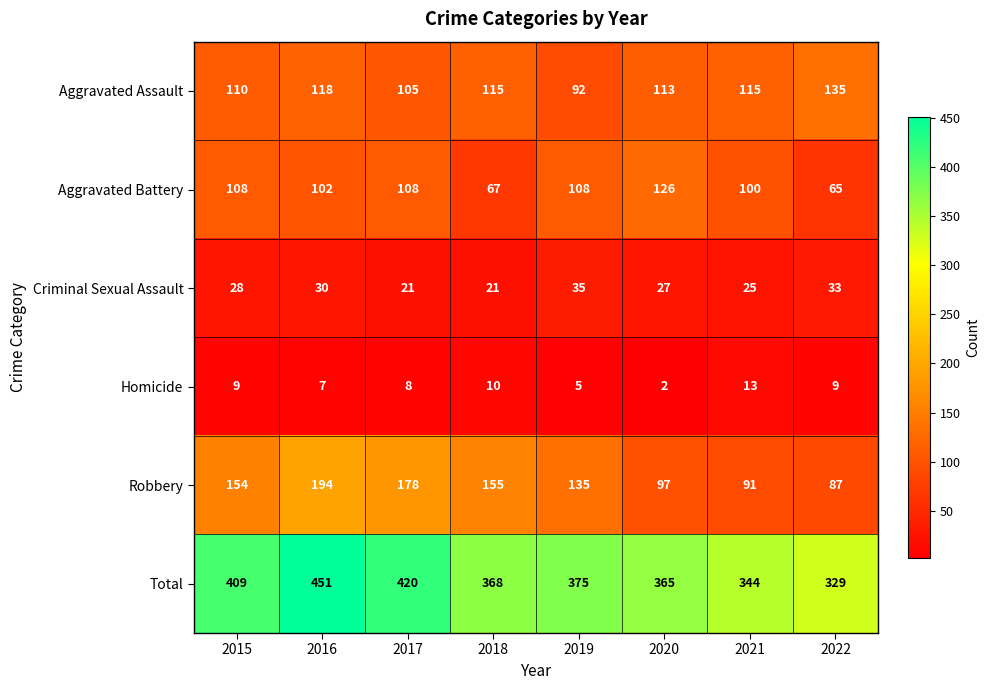

Which series has the widest spread of values?

Total